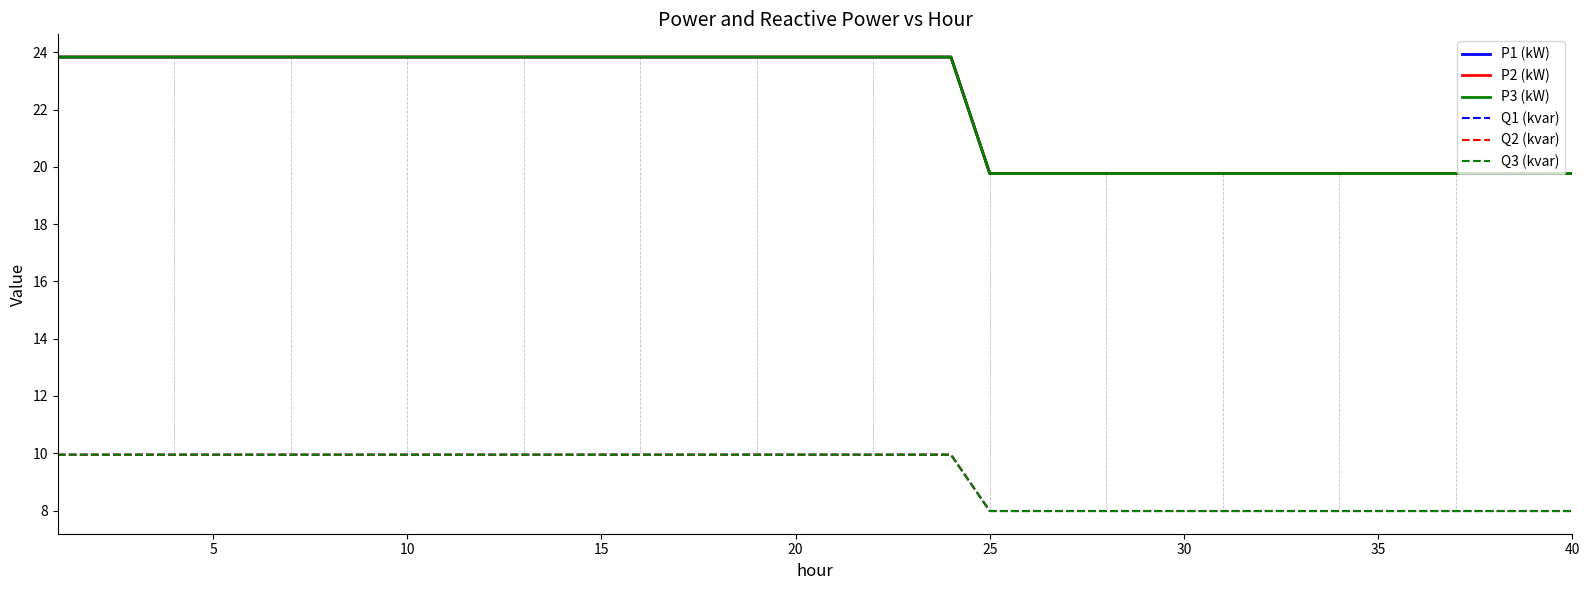

What is the minimum value for Q3 (kvar)?

8.0